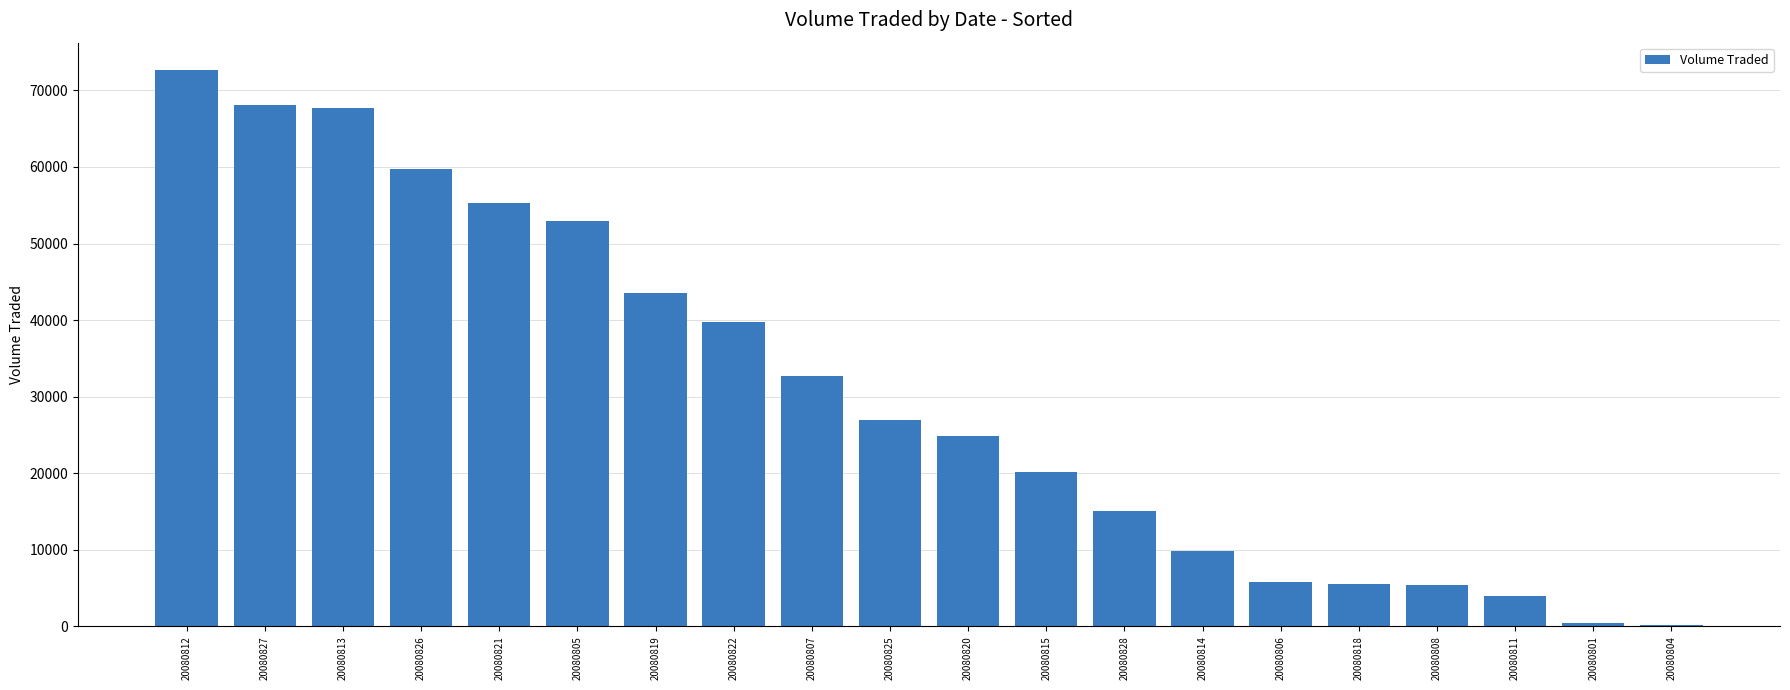

What is the sum of the values at 20080807 and 20080811?

36700